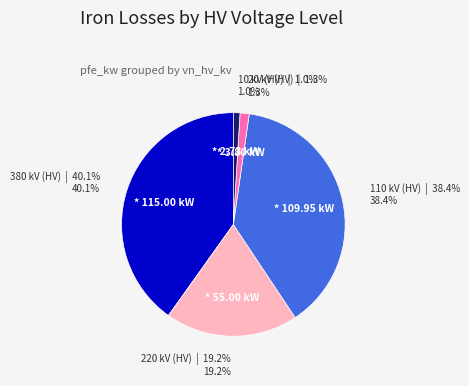

Which category has the biggest portion of the pie?

380 kV (HV)